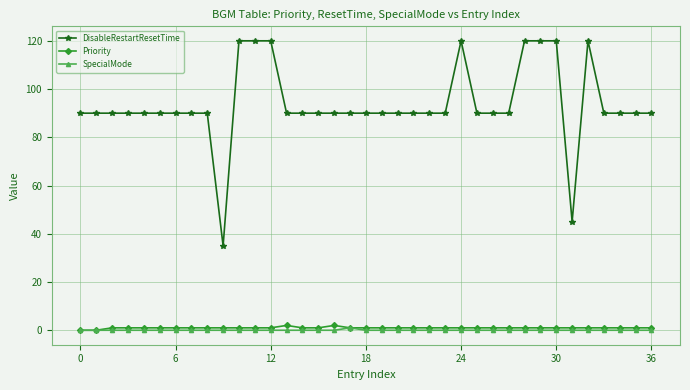

Which series has the largest total across all categories?

DisableRestartResetTime